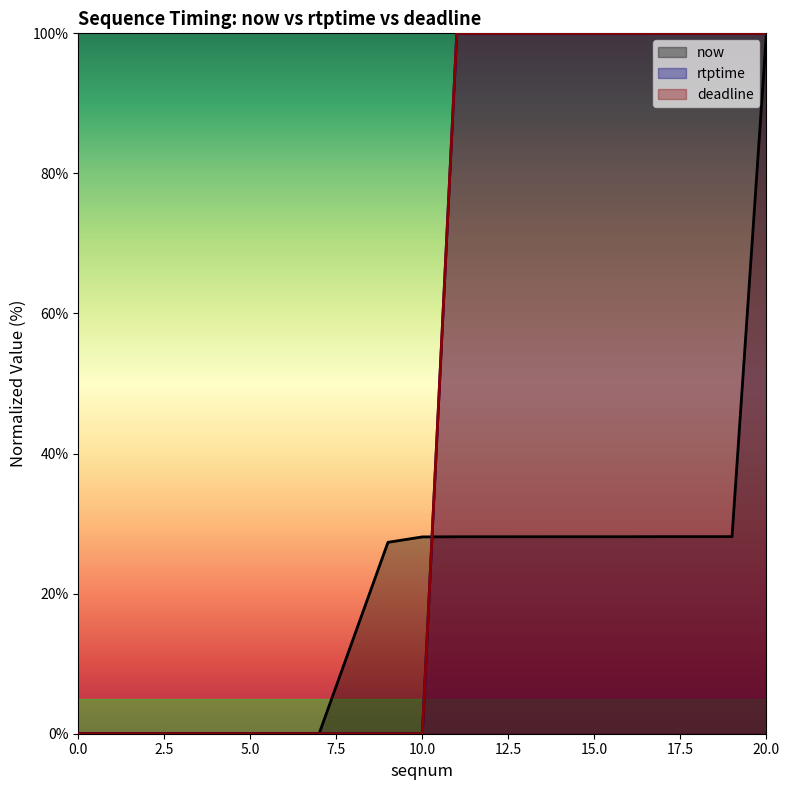

What is the total value across all series at 18?

228.1